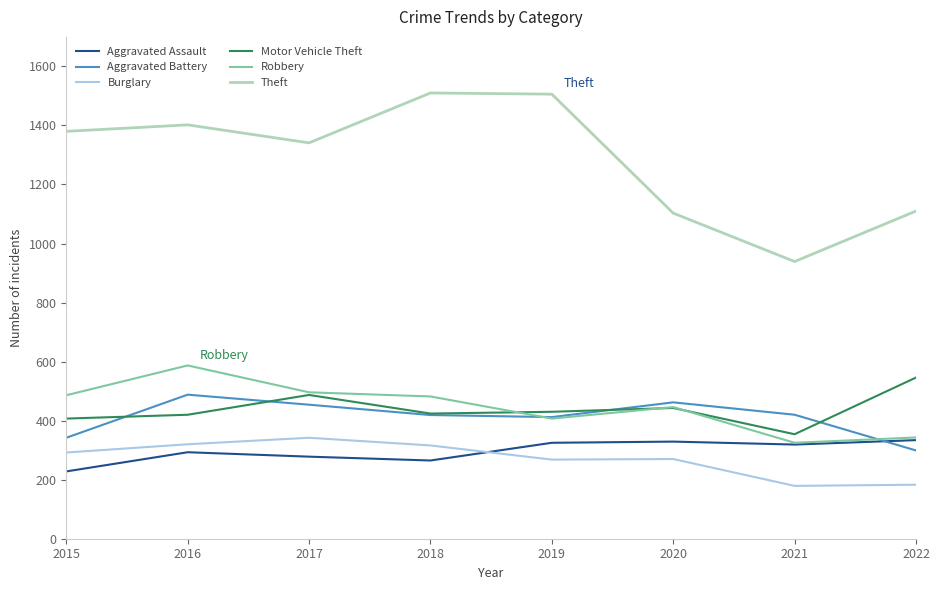

What are all the series names shown in the legend?

Aggravated Assault, Aggravated Battery, Burglary, Motor Vehicle Theft, Robbery, Theft